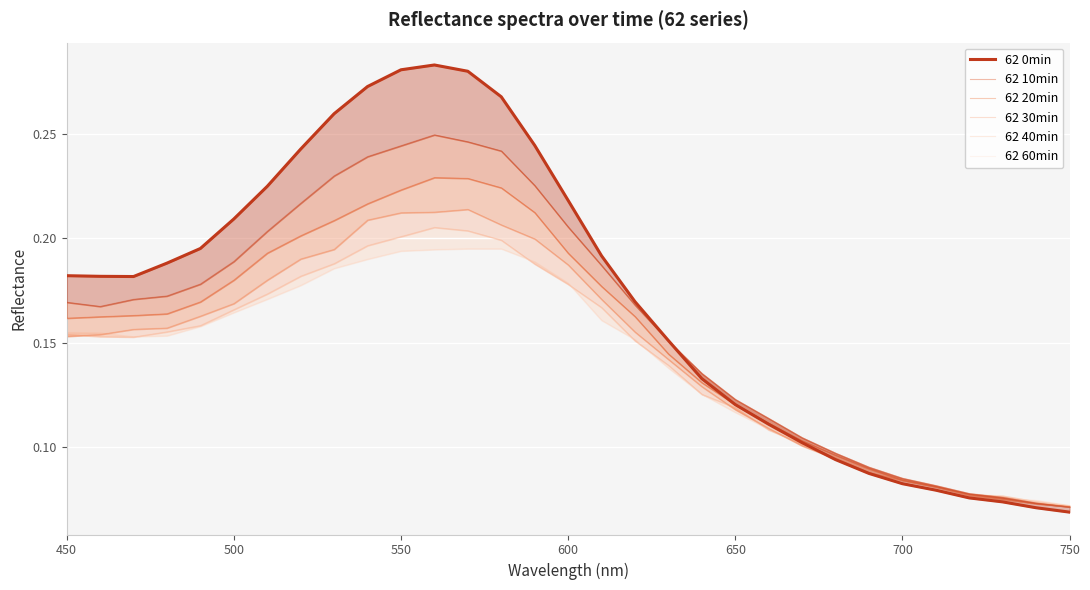

Is it true that 62 0min equals 0.1 at 29?

False